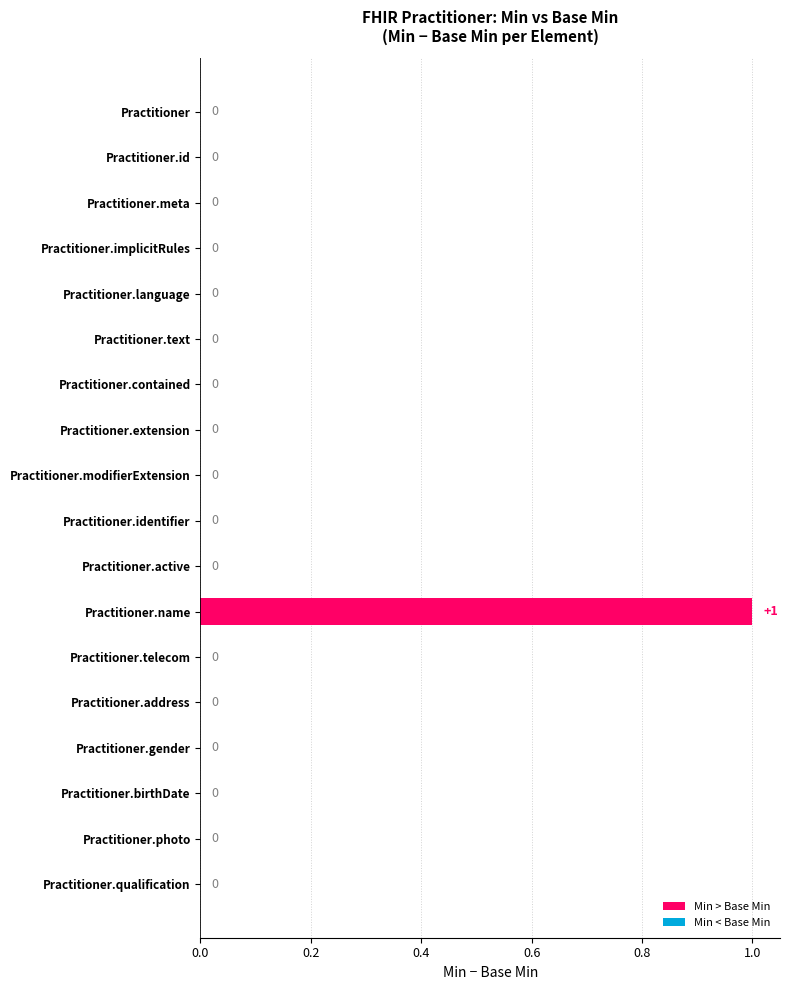

At Practitioner.qualification, list the series in order from smallest to largest.

Min, Base Min